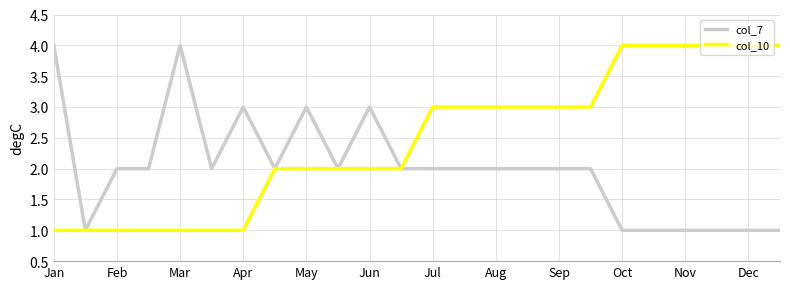

Reading left to right, transcribe all the data shown in this chart.

col_7: 4	1	2	2	4	2	3	2	3	2	3	2	2	2	2	2	2	2	1	1	1	1	1	1
col_10: 1	1	1	1	1	1	1	2	2	2	2	2	3	3	3	3	3	3	4	4	4	4	4	4